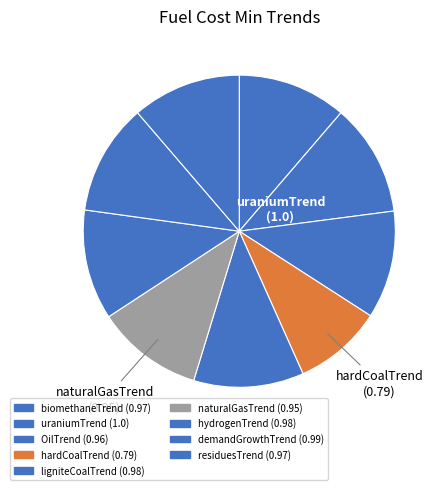

To the nearest percent, what is the difference between the largest and smallest slice percentages?

2%